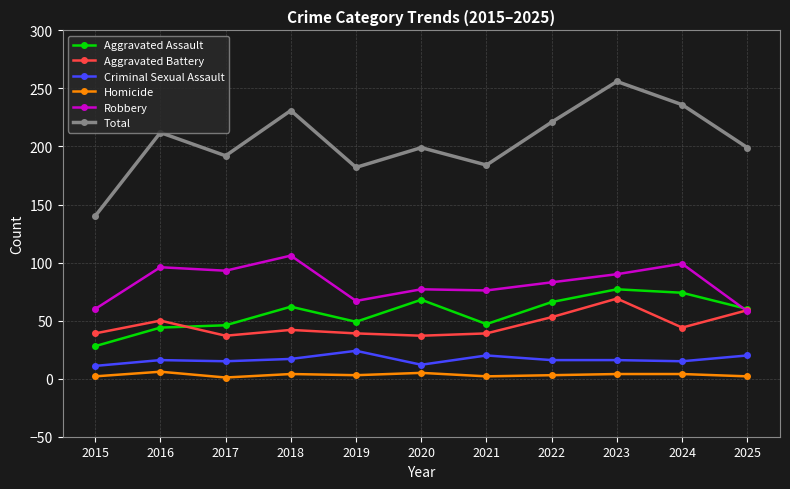

What is the minimum value shown in the chart?

1